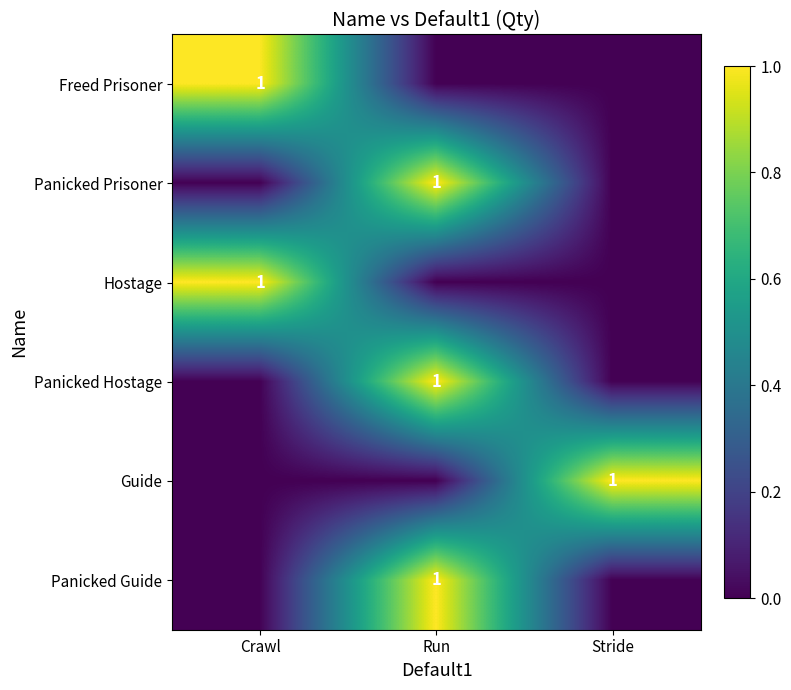

The Panicked Guide series shows 0 at Run. True or false?

False